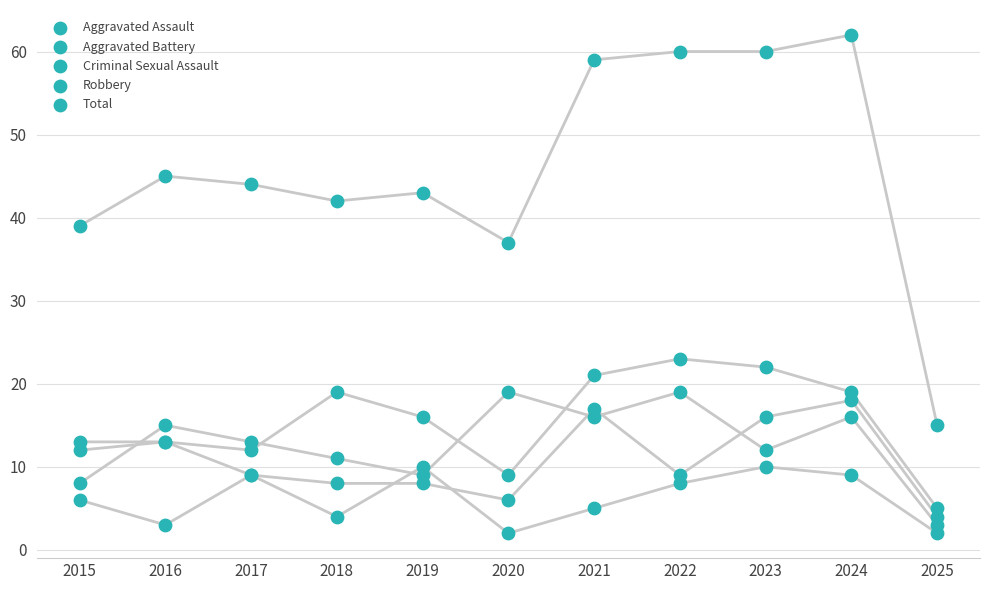

Which series reaches the minimum Y coordinate?

Criminal Sexual Assault